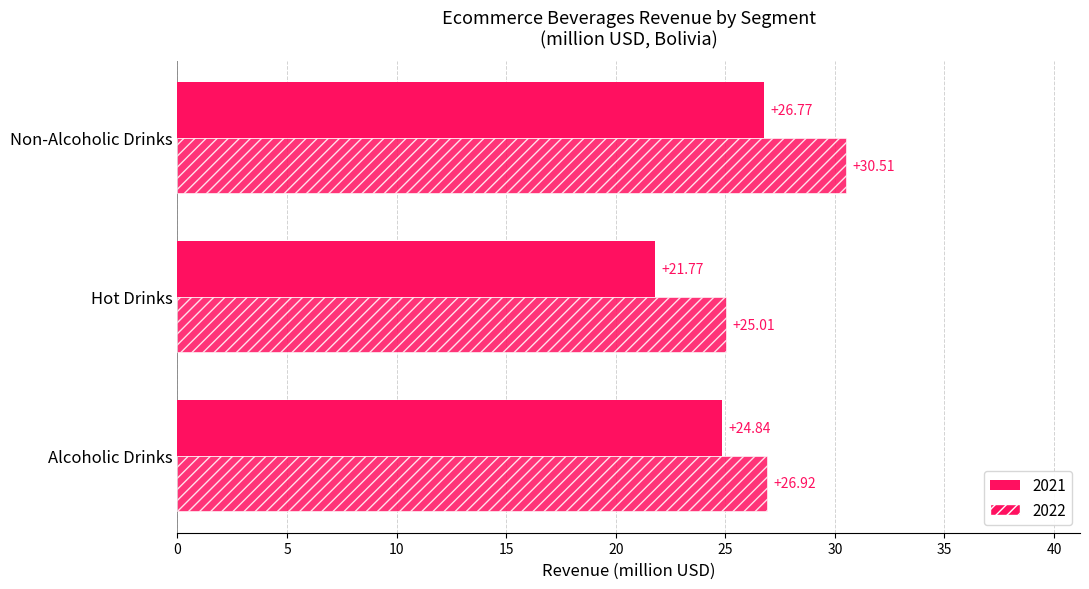

How many values in the 2022 series are below 26?

1